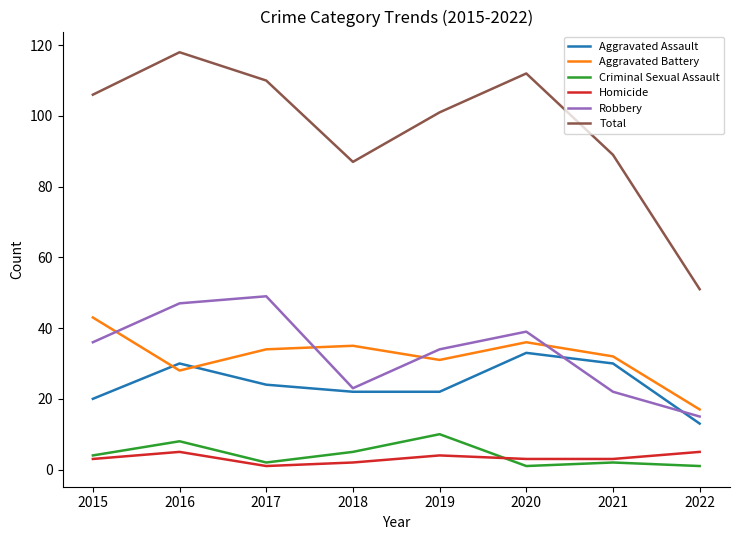

Which series has the largest range (max minus min)?

Total